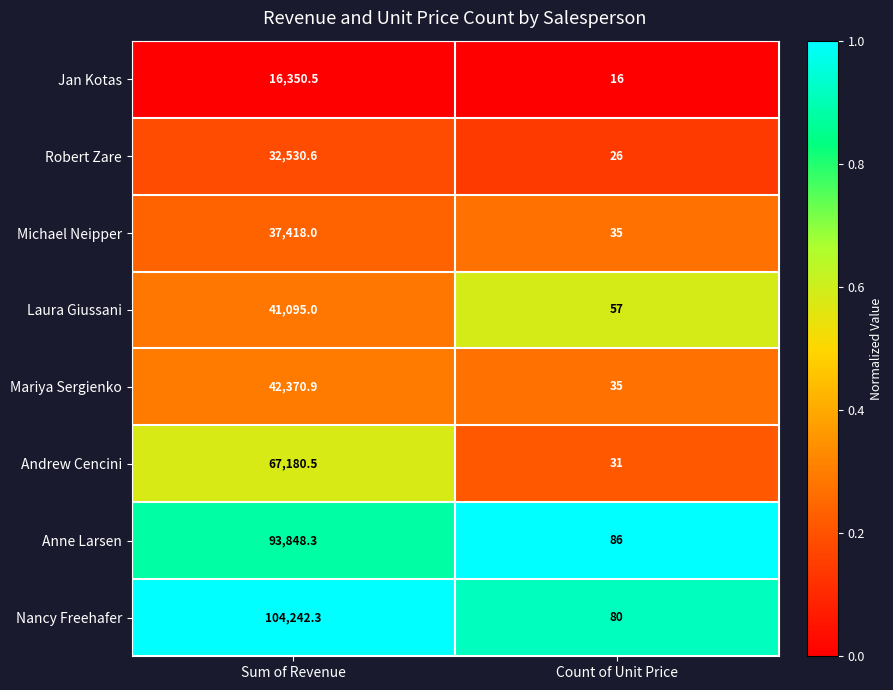

Reading left to right, transcribe all the data shown in this chart.

Jan Kotas: 16350.5	16.0
Robert Zare: 32530.6	26.0
Michael Neipper: 37418.0	35.0
Laura Giussani: 41095.0	57.0
Mariya Sergienko: 42370.9	35.0
Andrew Cencini: 67180.5	31.0
Anne Larsen: 93848.3	86.0
Nancy Freehafer: 104242.3	80.0